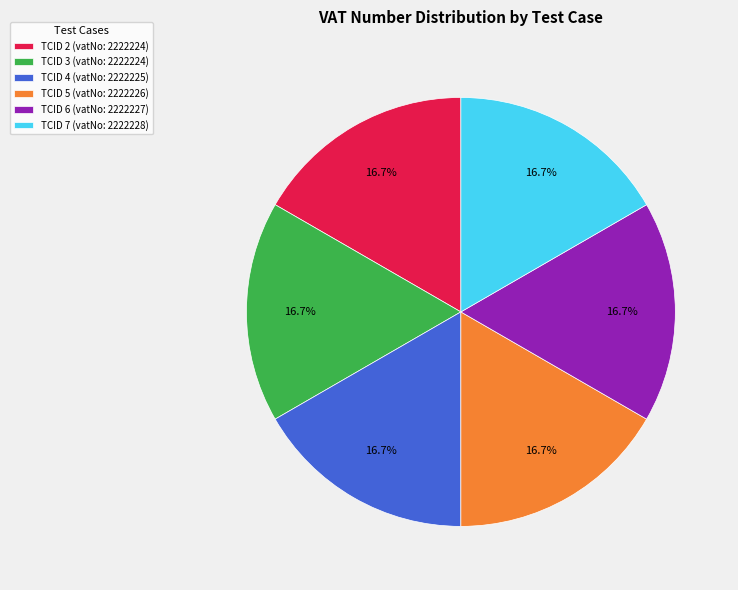

Approximately how many times larger is the value at TCID 5 (vatNo: 2222226) compared to TCID 2 (vatNo: 2222224)?

1.0